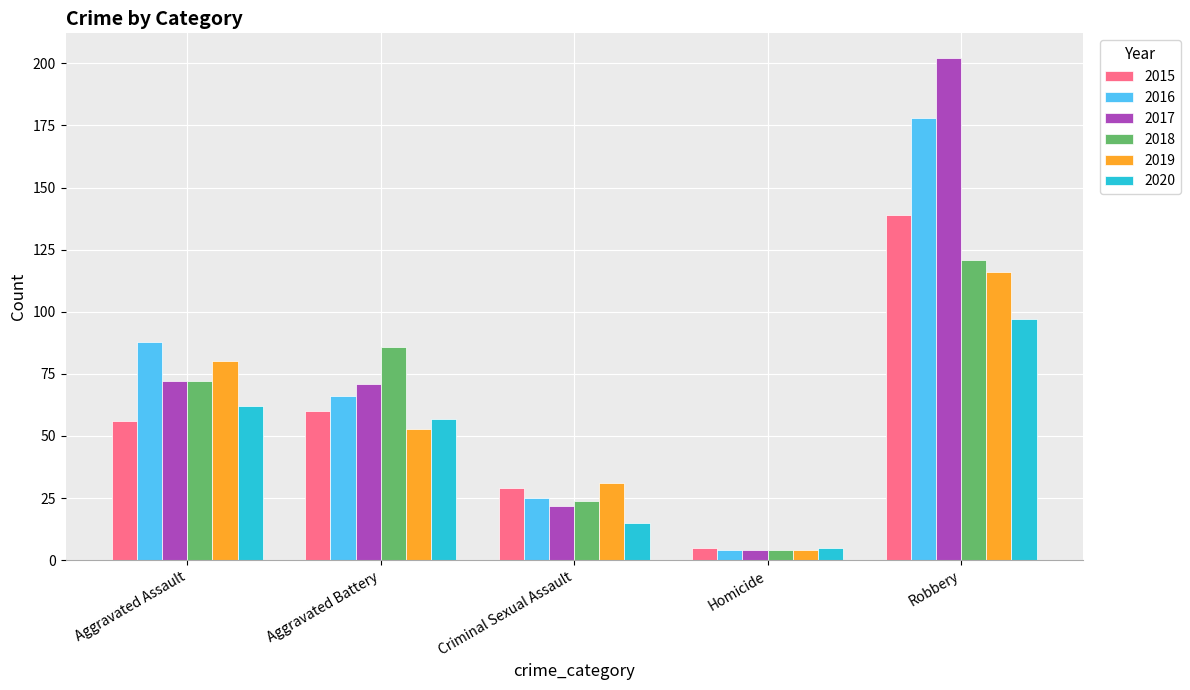

Which series has the widest spread of values?

2017